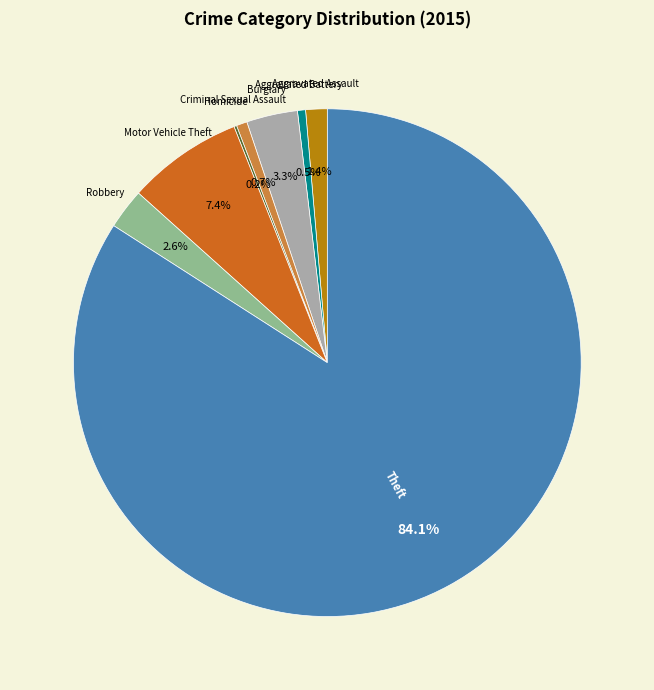

Does any single category account for the majority?

Yes